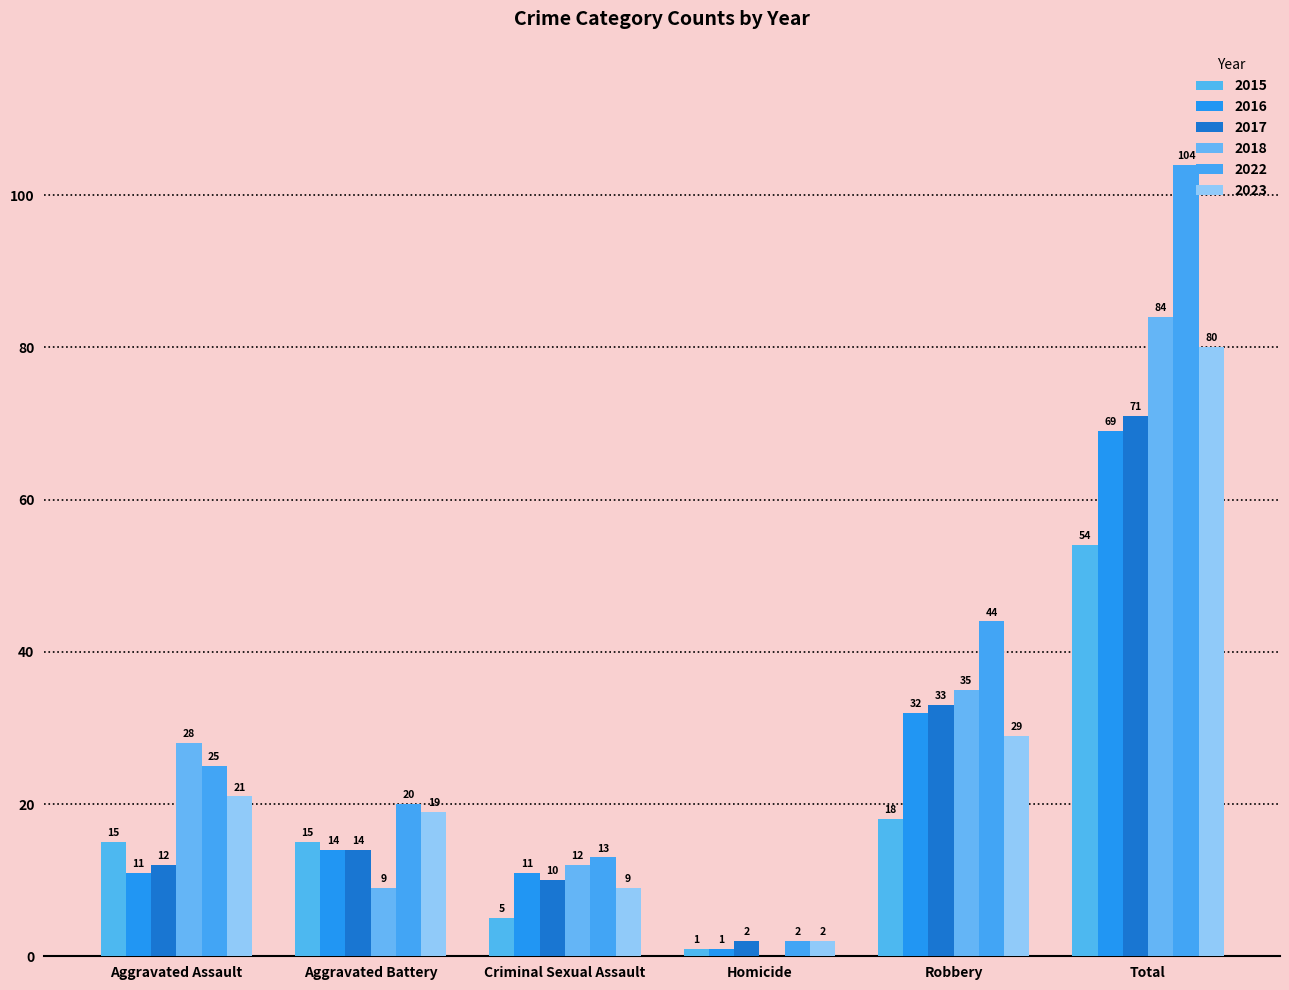

Is it true that 2015 equals 18 at Robbery?

True